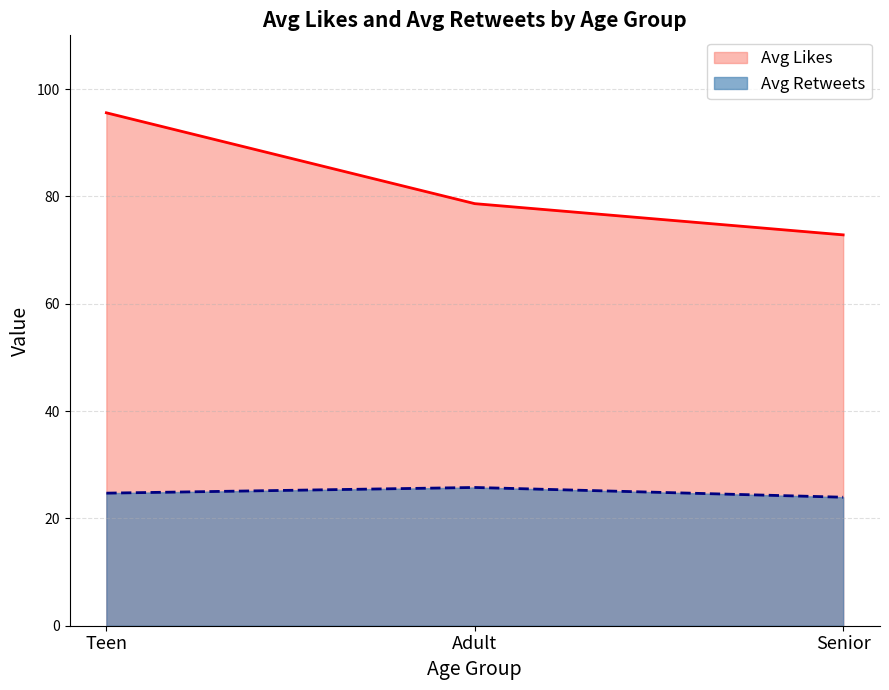

What is the total value across all series at Senior?

96.8